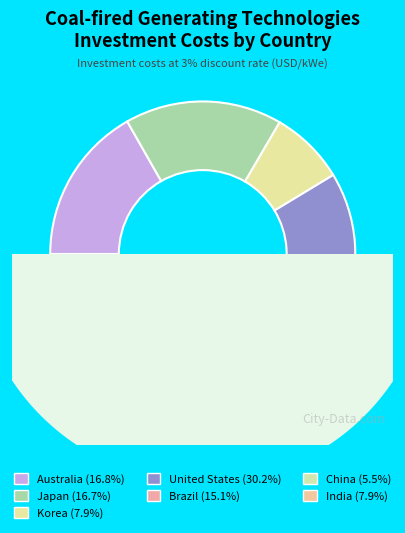

Between India and Brazil, which is larger?

Brazil